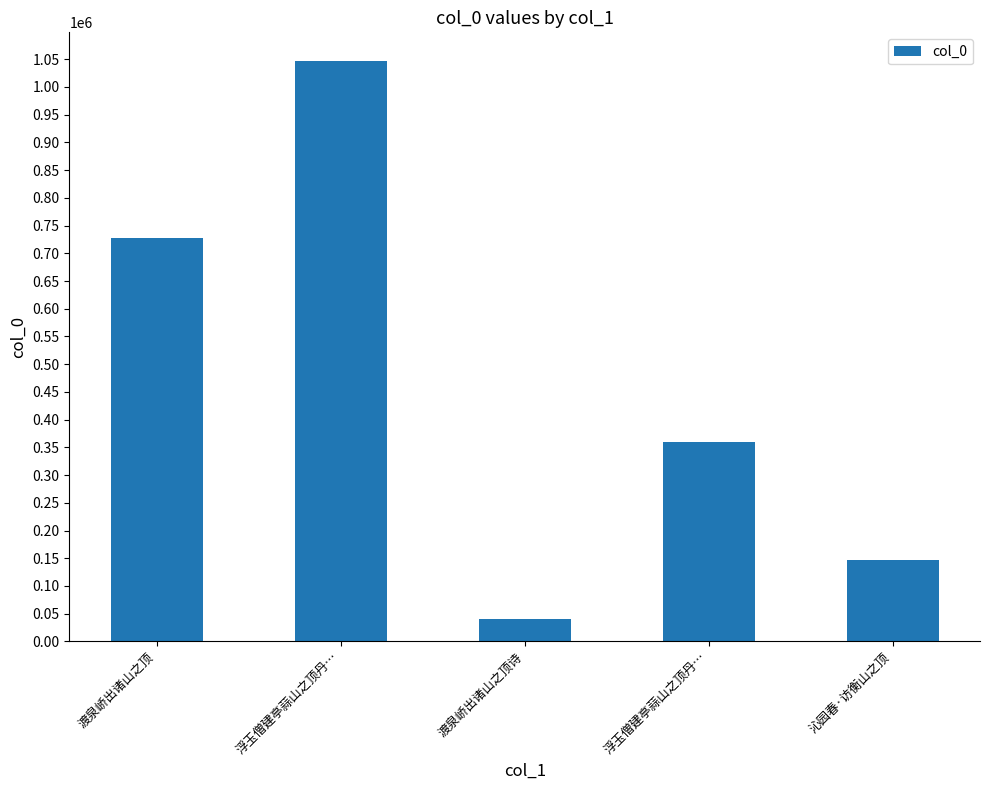

What value does the data have at 渡泉峤出诸山之顶诗, to the nearest 50?

40900